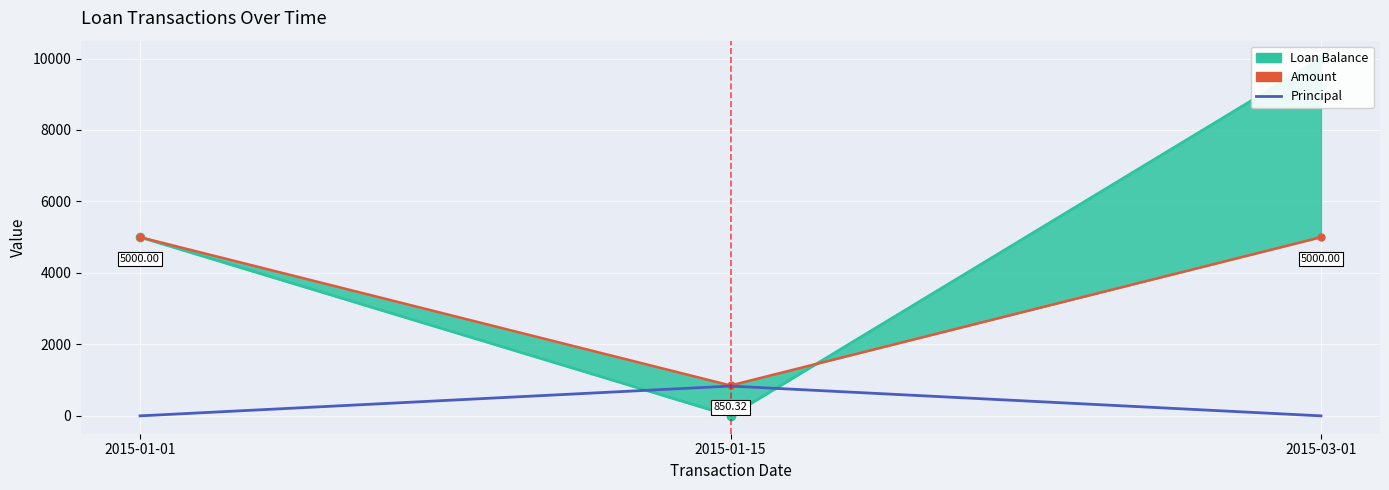

Reading left to right, transcribe all the data shown in this chart.

Loan Balance line: 2015-01-01=5000.0	2015-01-15=0.0	2015-03-01=10000.0
Amount: 2015-01-01=5000.0	2015-01-15=850.3	2015-03-01=5000.0
Principal: 2015-01-01=0.0	2015-01-15=833.3	2015-03-01=0.0